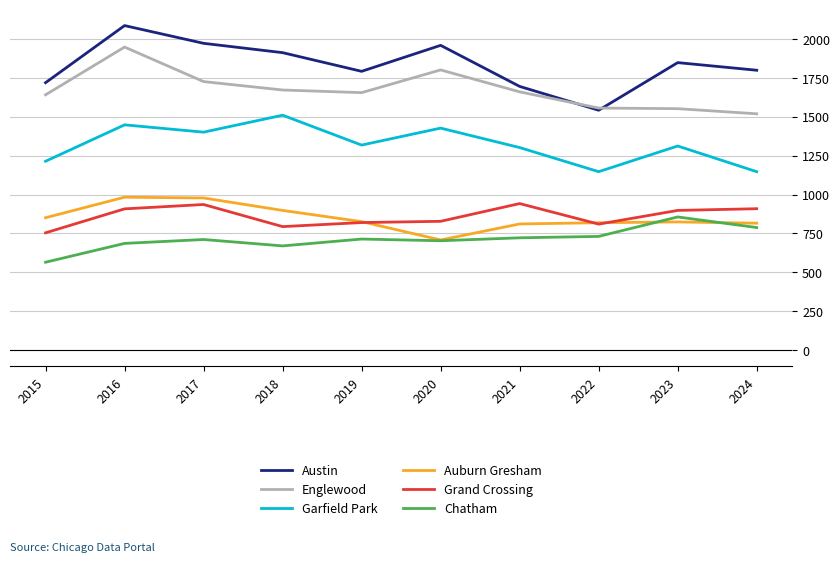

At which category is the sum across all series the highest?

2016